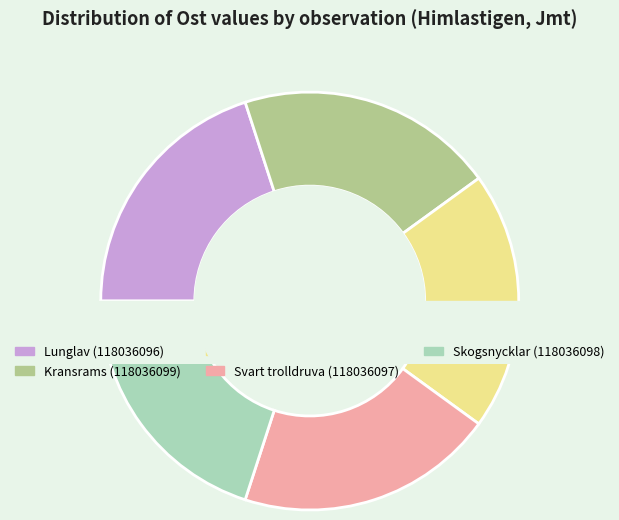

What percentage is the Lunglav (118036094) slice, to the nearest percent?

20%